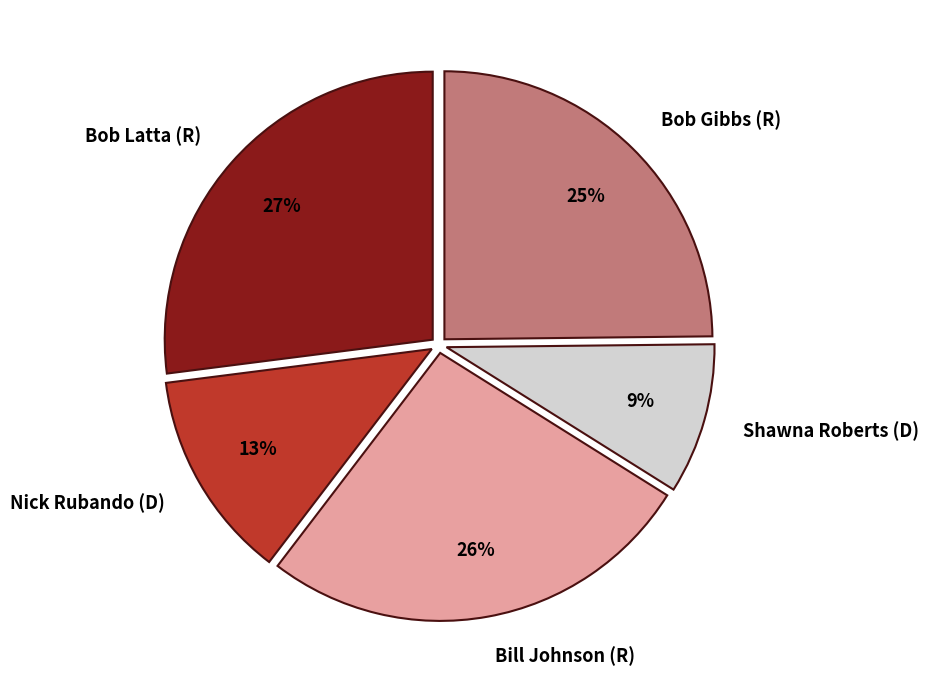

What is the ratio of the value at Bill Johnson (R) to the value at Shawna Roberts (D)?

2.9